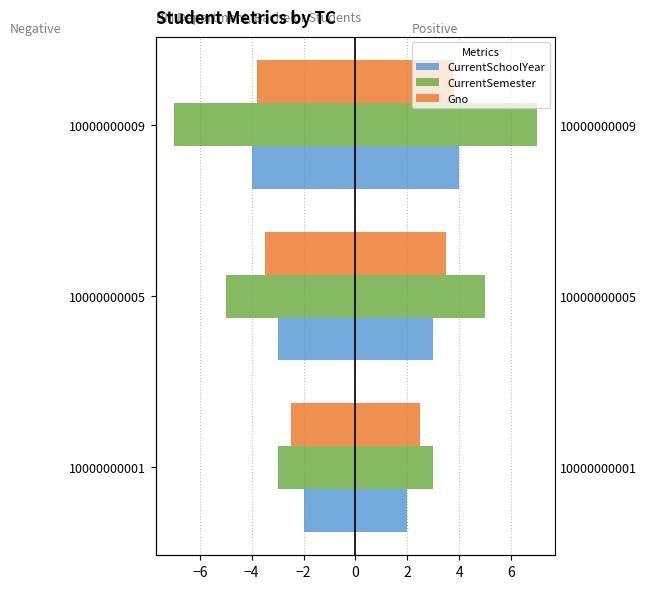

Is the value of CurrentSemester at 10000000005 greater than the value of Gno at 10000000009?

No